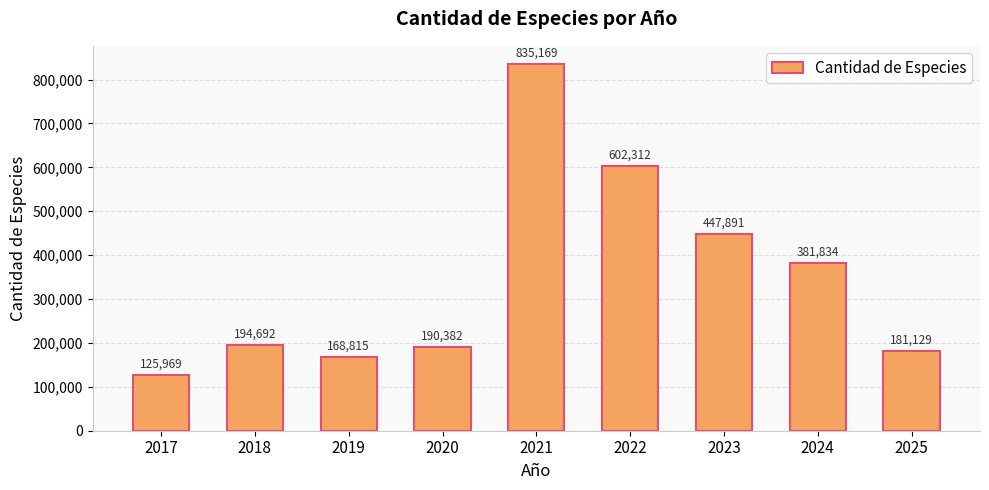

What is the sum of the values at 2019 and 2021?

1003984